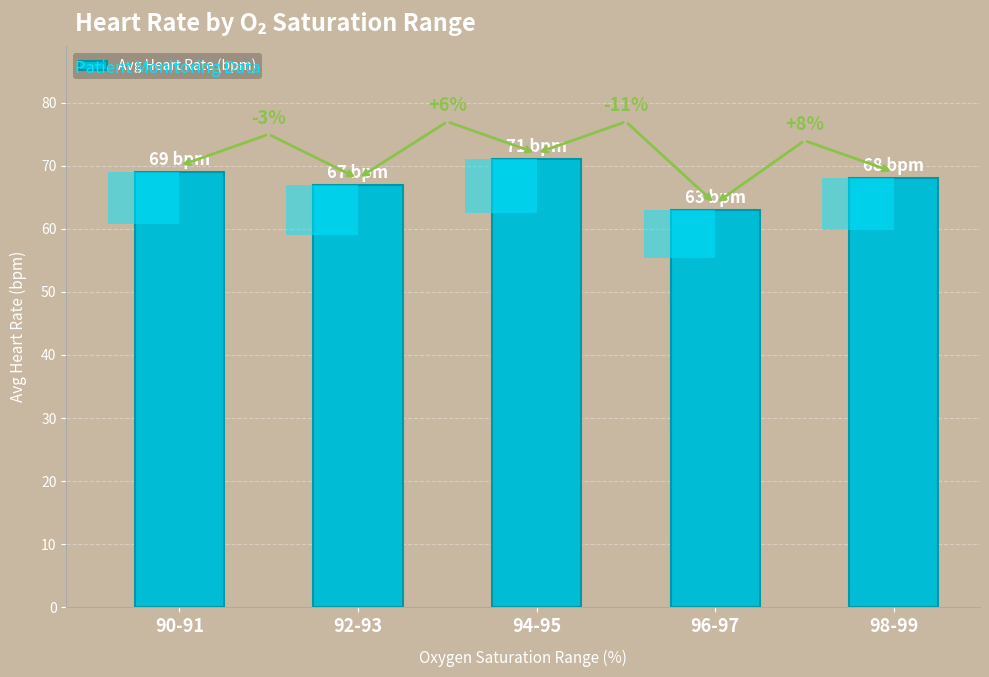

List the labels in order of value, largest first.

94-95, 90-91, 98-99, 92-93, 96-97